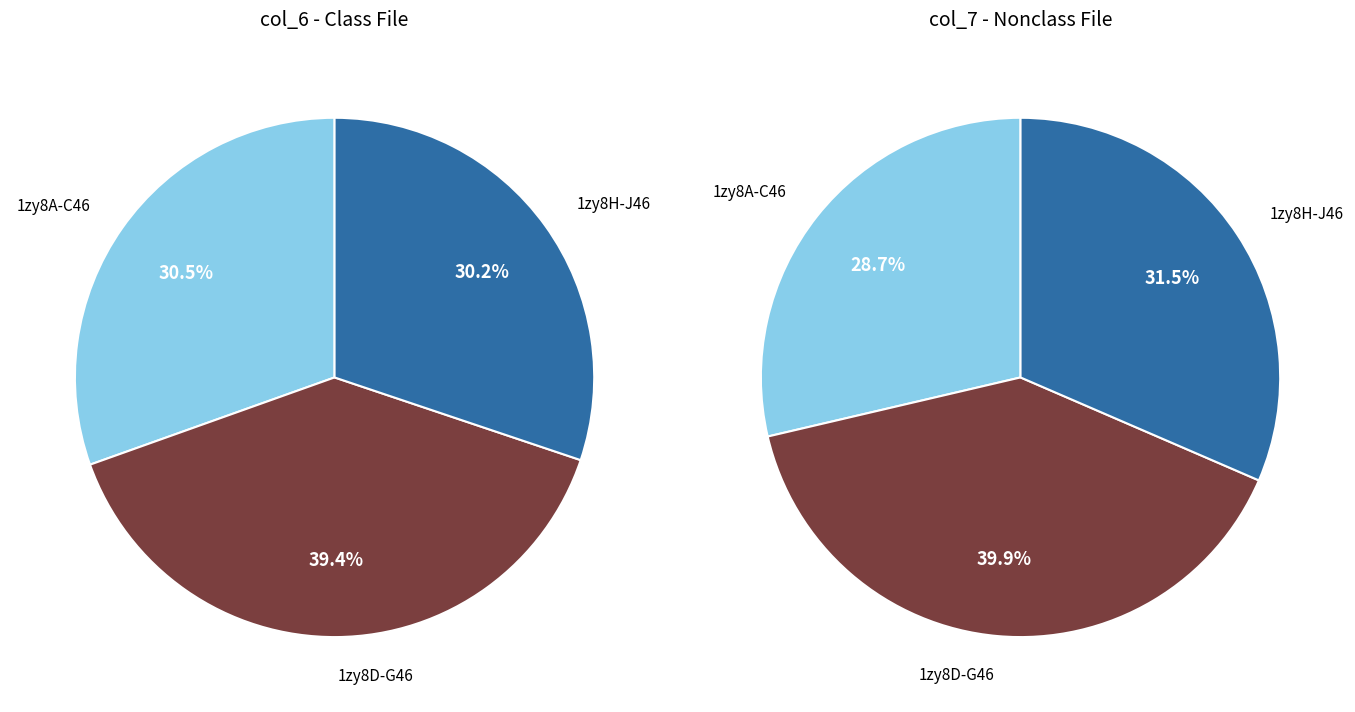

Is it true that 1zy8I46 is 24% of the pie?

False